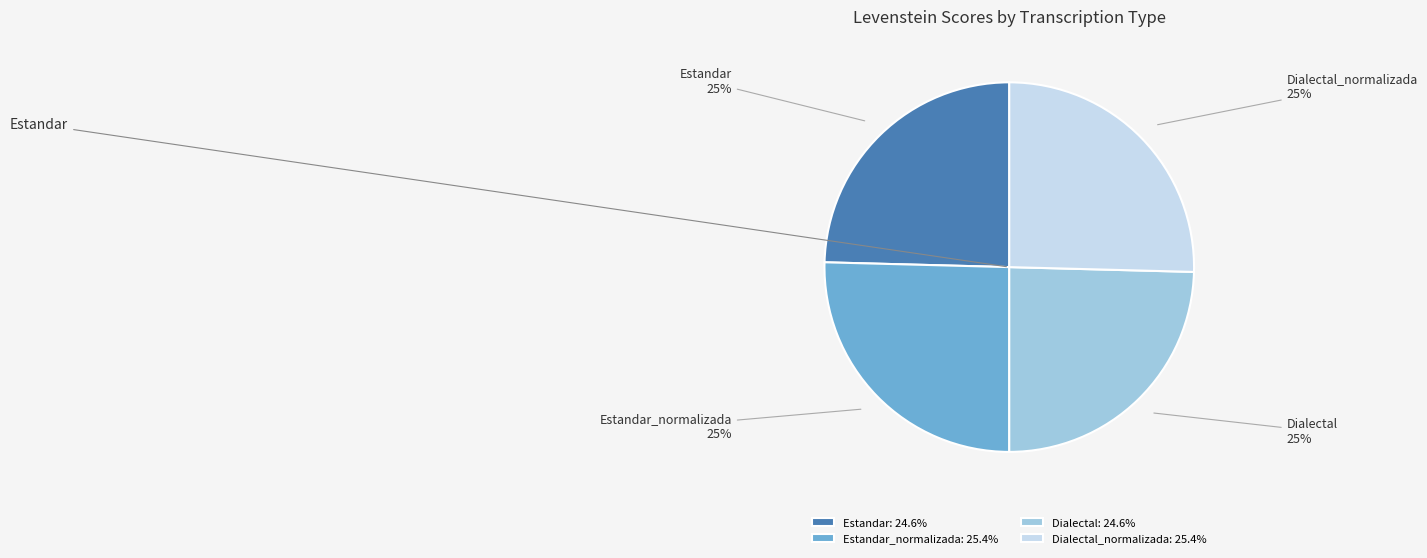

Count the number of slices in the pie.

4